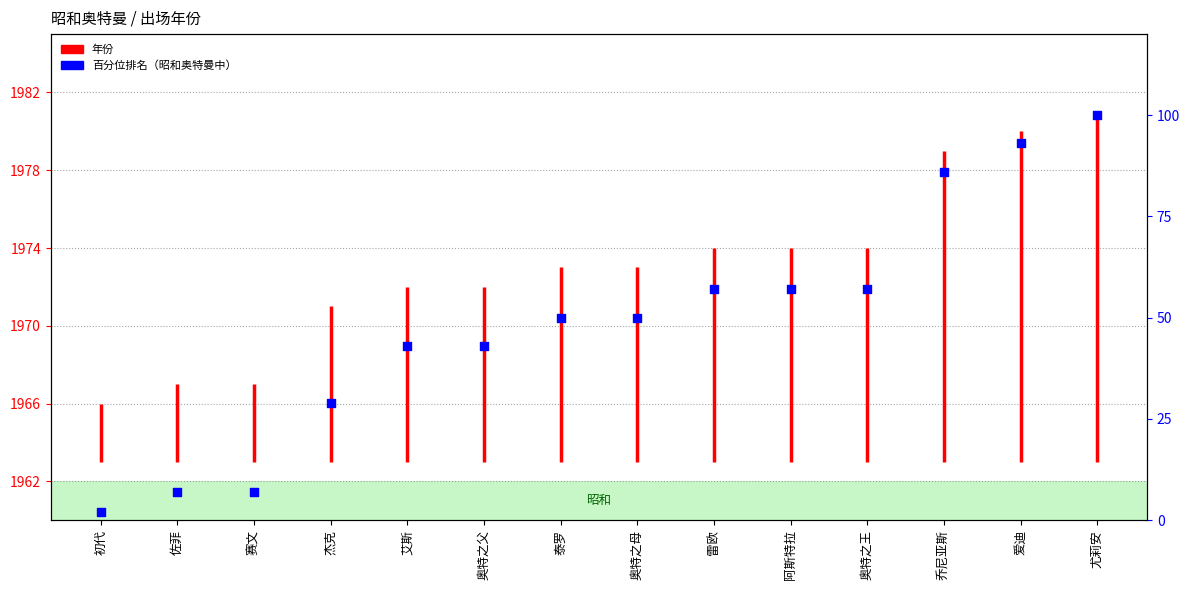

Approximately how many times larger is the value at 爱迪 compared to 阿斯特拉?

1.6